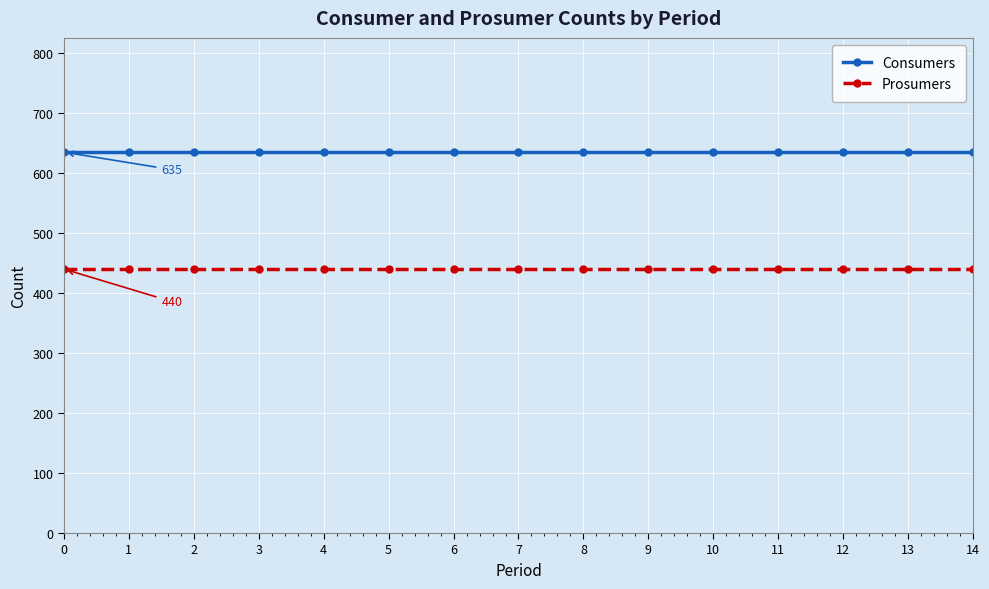

Reading right to left, list all the values displayed in this chart.

Consumers: 635	635	635	635	635	635	635	635	635	635	635	635	635	635	635
Prosumers: 440	440	440	440	440	440	440	440	440	440	440	440	440	440	440